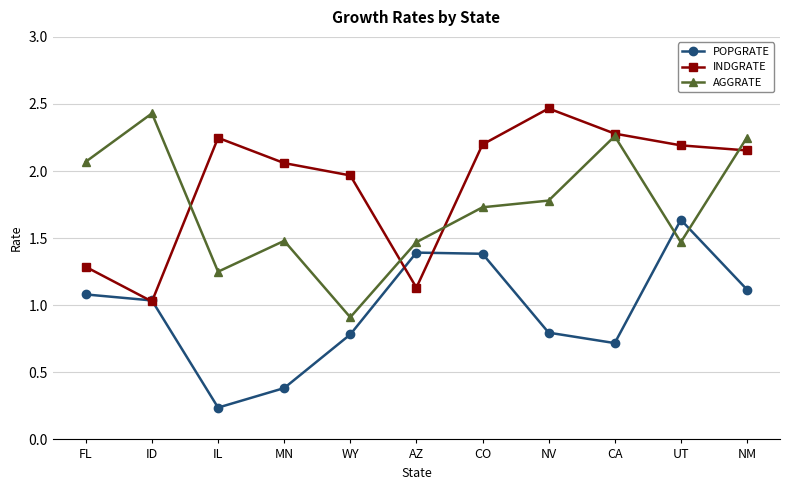

The POPGRATE series shows 0.3 at FL. True or false?

False